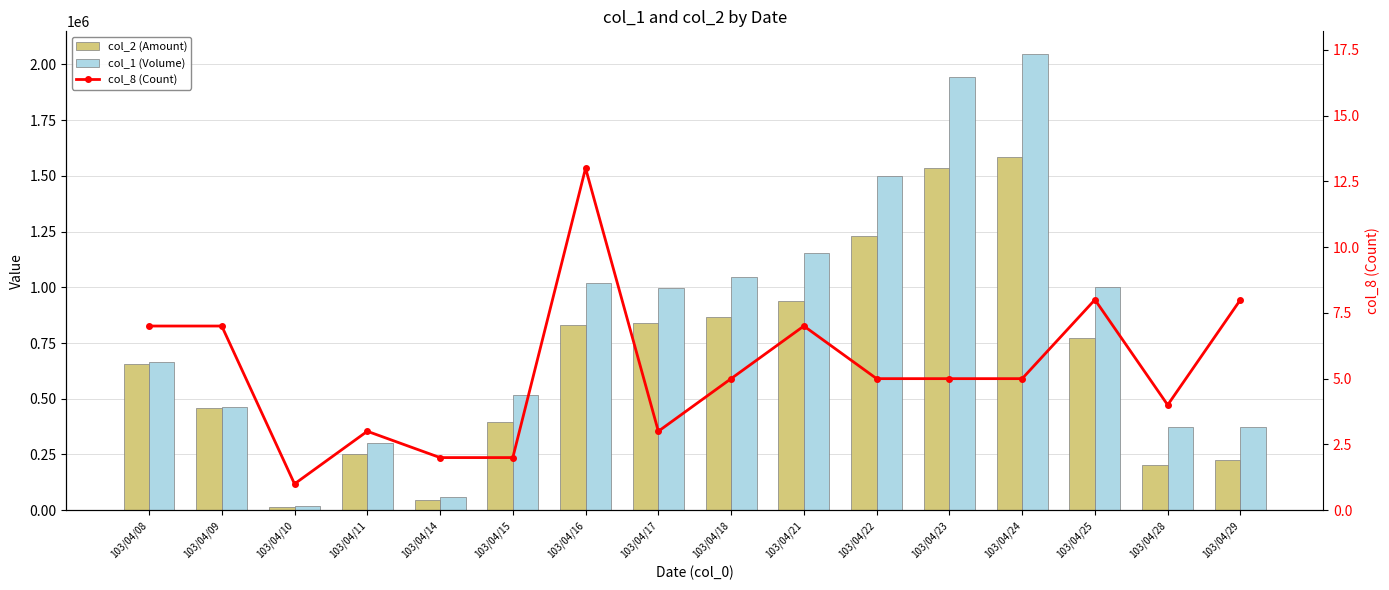

List the labels in order of col_2 (Amount) value, largest first.

103/04/24, 103/04/23, 103/04/22, 103/04/21, 103/04/18, 103/04/17, 103/04/16, 103/04/25, 103/04/08, 103/04/09, 103/04/15, 103/04/11, 103/04/29, 103/04/28, 103/04/14, 103/04/10